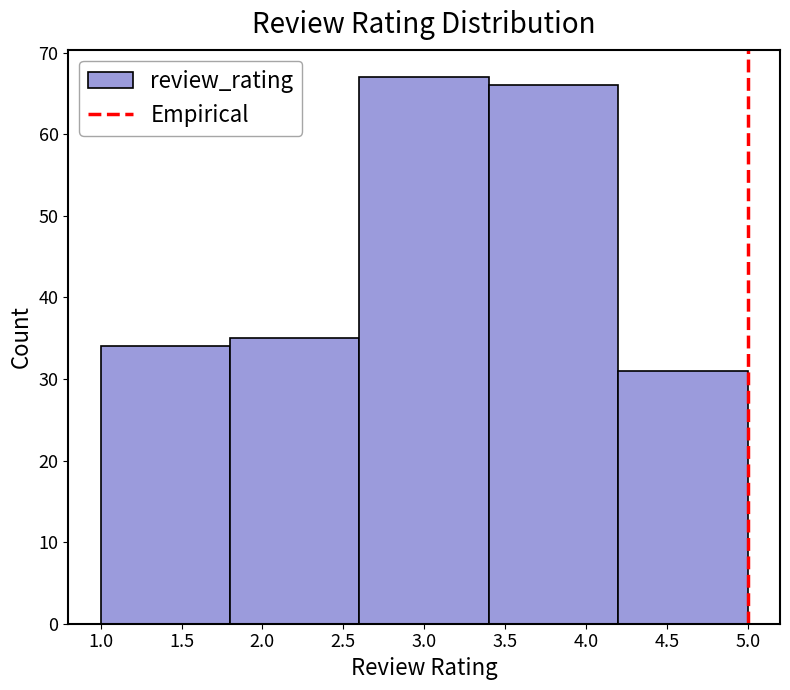

What is the height of the bar covering 2.6 to 3.4 on the x-axis? The values are not printed on the chart, so give them approximately, as read against the axis.

67